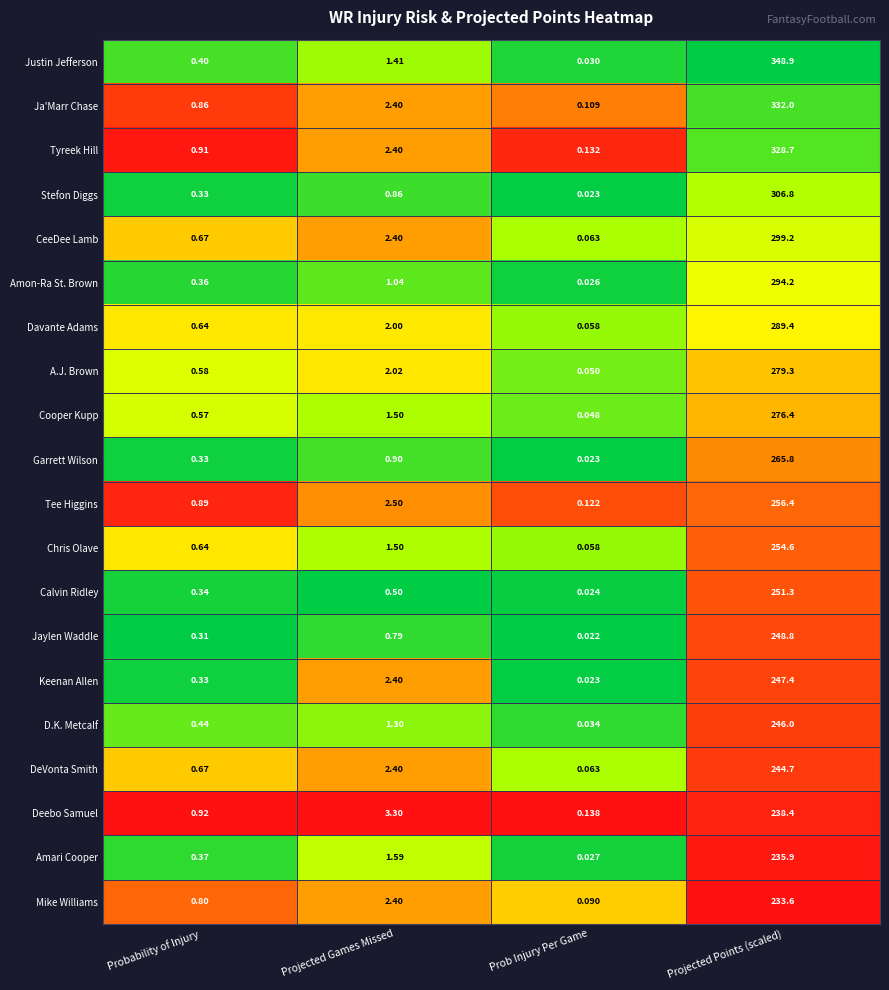

What is the difference between the highest and lowest values at Projected Games Missed?

2.8